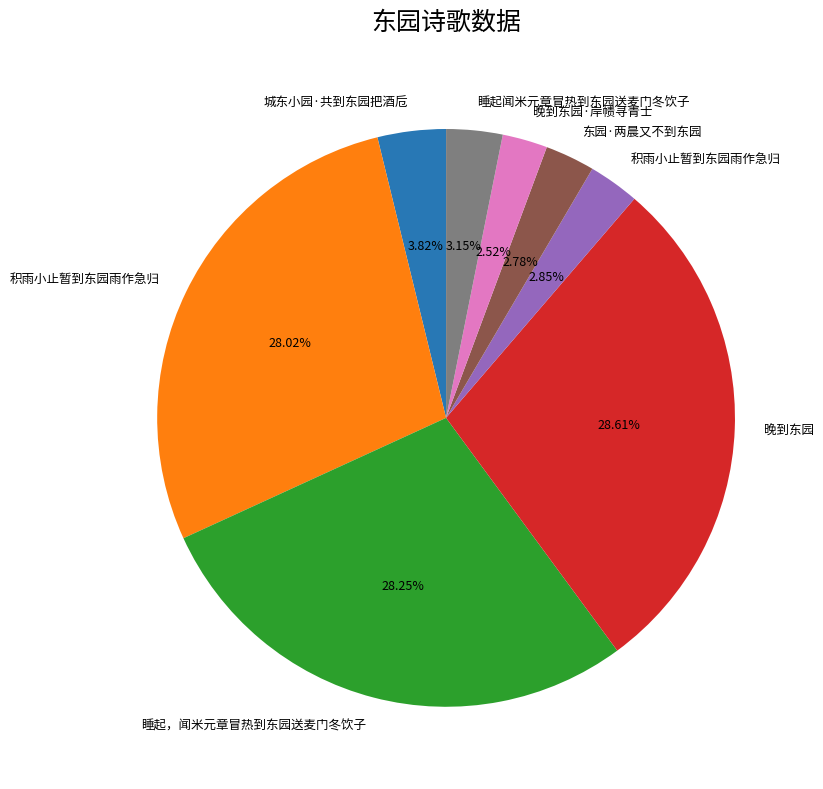

To the nearest percent, what is the difference between the largest and smallest slice percentages?

26%